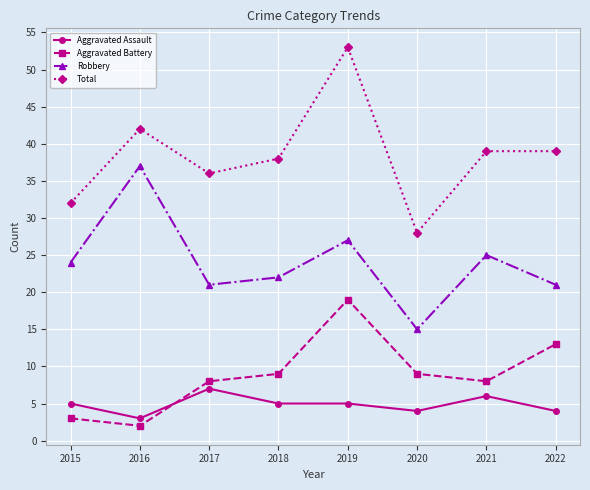

What is the average value of the Total series?

38